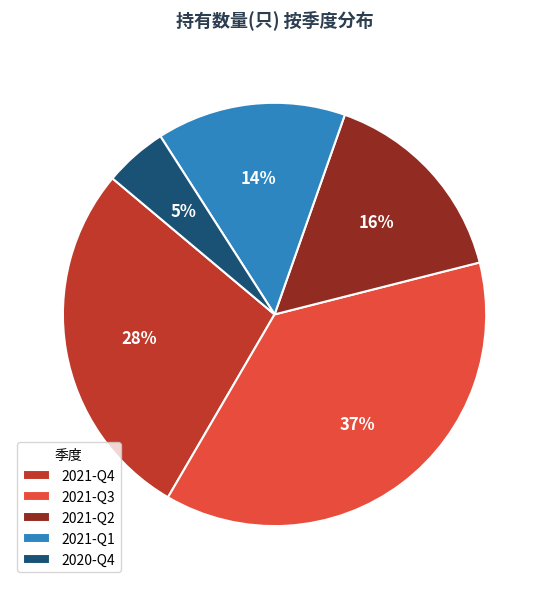

Count the number of slices in the pie.

5